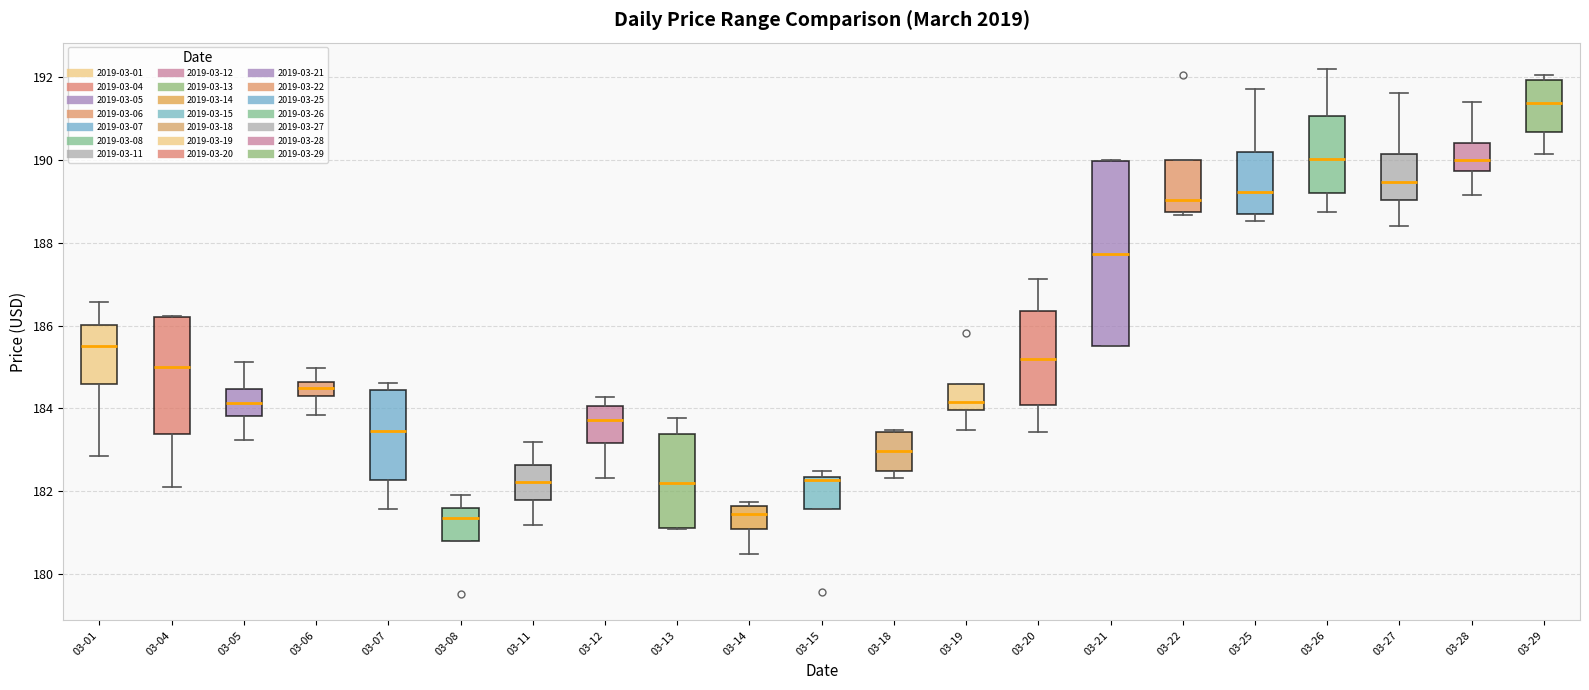

Reading left to right, transcribe this box plot: for each box, give where its median line is, the range the box spans, and where its two whiskers end, as read against the y-axis. The values are not printed on the chart, so give them approximately, as read against the axis.

03-01: median 185.4, box 184.6 to 186.0, whiskers 182.8 to 186.6
03-04: median 185.0, box 183.4 to 186.2, whiskers 182.2 to 186.2
03-05: median 184.2, box 183.8 to 184.4, whiskers 183.2 to 185.2
03-06: median 184.4, box 184.2 to 184.6, whiskers 183.8 to 185.0
03-07: median 183.4, box 182.2 to 184.4, whiskers 181.6 to 184.6
03-08: median 181.4, box 180.8 to 181.6, whiskers 180.8 to 182.0
03-11: median 182.2, box 181.8 to 182.6, whiskers 181.2 to 183.2
03-12: median 183.8, box 183.2 to 184.0, whiskers 182.4 to 184.2
03-13: median 182.2, box 181.2 to 183.4, whiskers 181.0 to 183.8
03-14: median 181.4, box 181.0 to 181.6, whiskers 180.6 to 181.8
03-15: median 182.2, box 181.6 to 182.4, whiskers 181.6 to 182.4 (just above the box's upper edge)
03-18: median 183.0, box 182.4 to 183.4, whiskers 182.4 (just below the box's lower edge) to 183.4
03-19: median 184.2, box 184.0 to 184.6, whiskers 183.4 to 184.6
03-20: median 185.2, box 184.0 to 186.4, whiskers 183.4 to 187.2
03-21: median 187.8, box 185.6 to 190.0, whiskers 185.6 to 190.0
03-22: median 189.0, box 188.8 to 190.0, whiskers 188.6 to 190.0
03-25: median 189.2, box 188.6 to 190.2, whiskers 188.6 (just below the box's lower edge) to 191.8
03-26: median 190.0, box 189.2 to 191.0, whiskers 188.8 to 192.2
03-27: median 189.4, box 189.0 to 190.2, whiskers 188.4 to 191.6
03-28: median 190.0, box 189.8 to 190.4, whiskers 189.2 to 191.4
03-29: median 191.4, box 190.6 to 192.0, whiskers 190.2 to 192.0 (just above the box's upper edge)